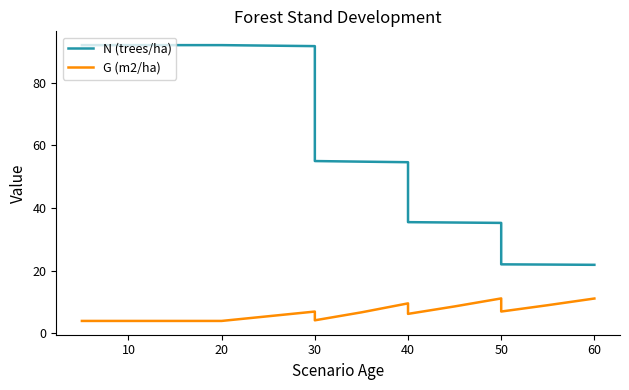

True or false: G (m2/ha) and N (trees/ha) intersect in this chart.

False